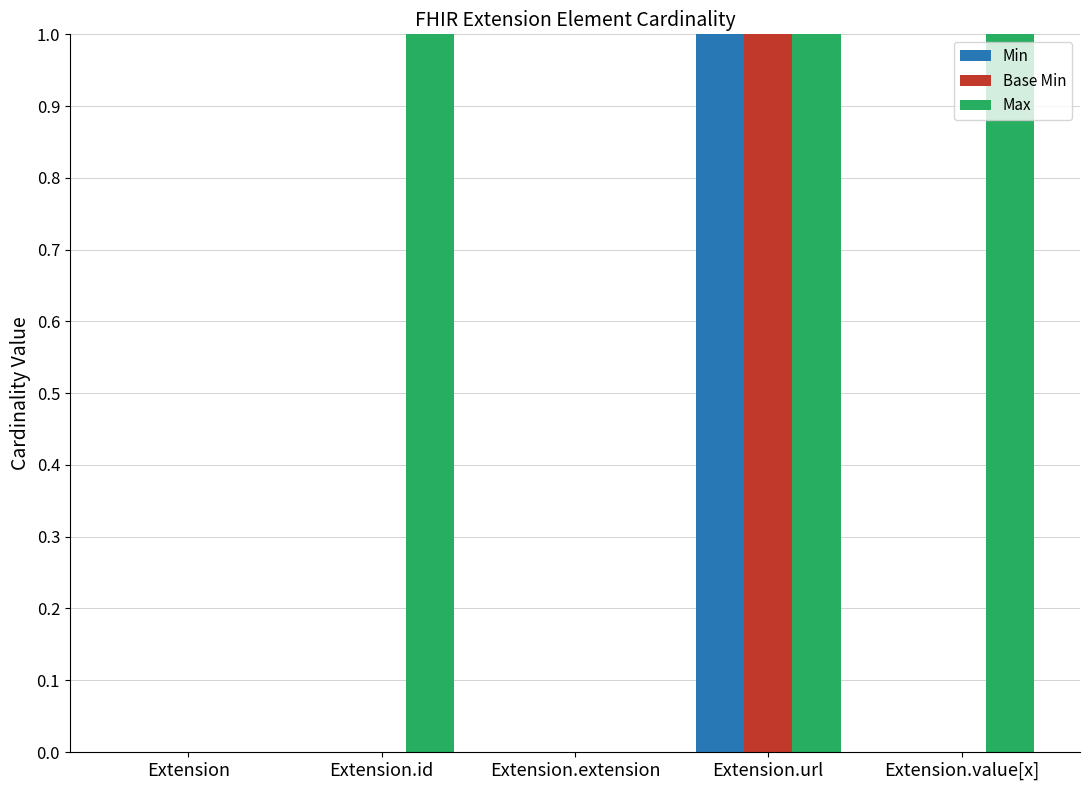

Which series has the largest total across all categories?

Max